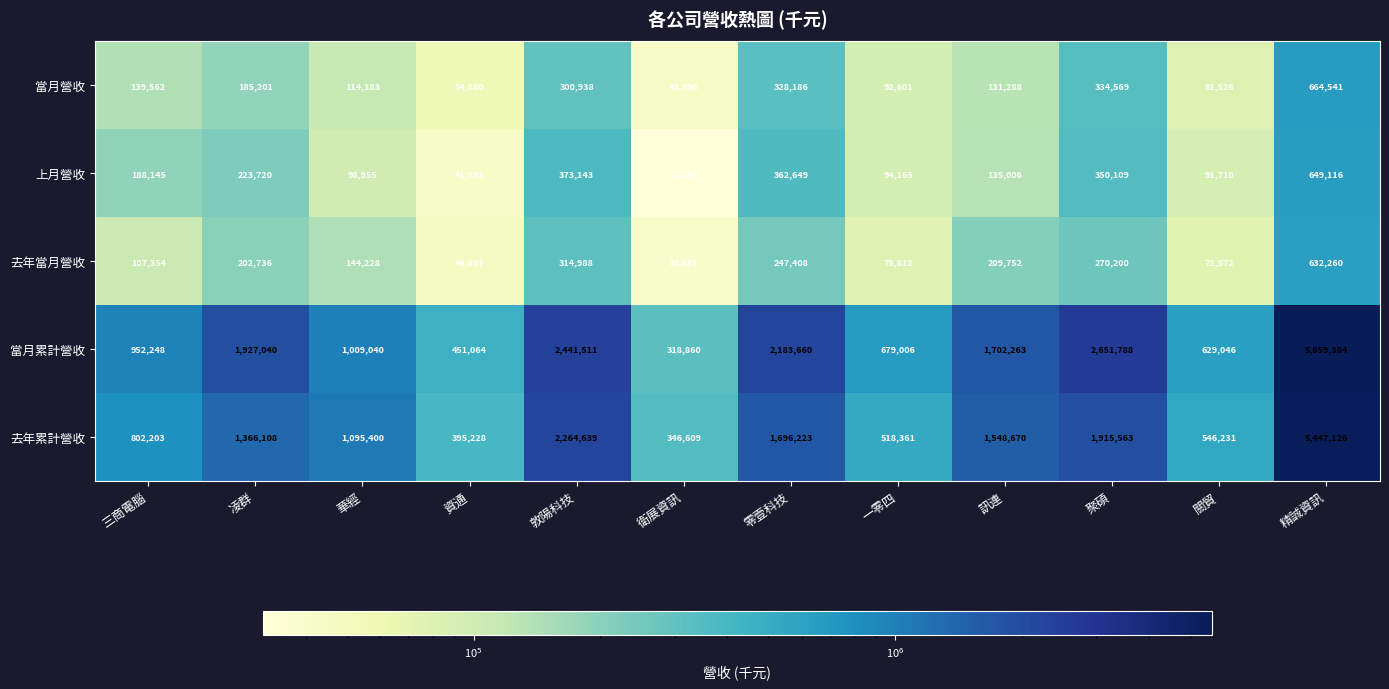

Which category has the lowest value across all series?

衛展資訊